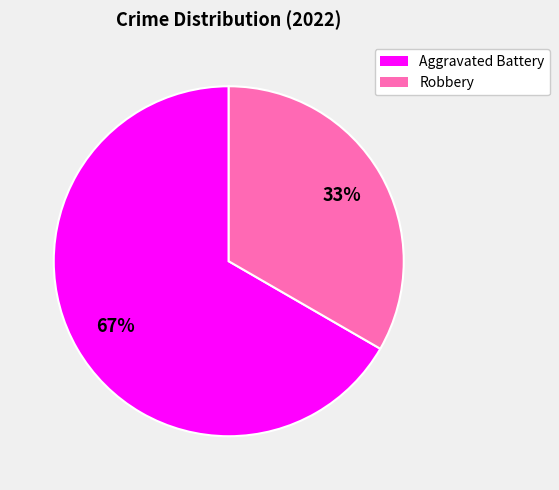

How many segments does this pie chart have?

2